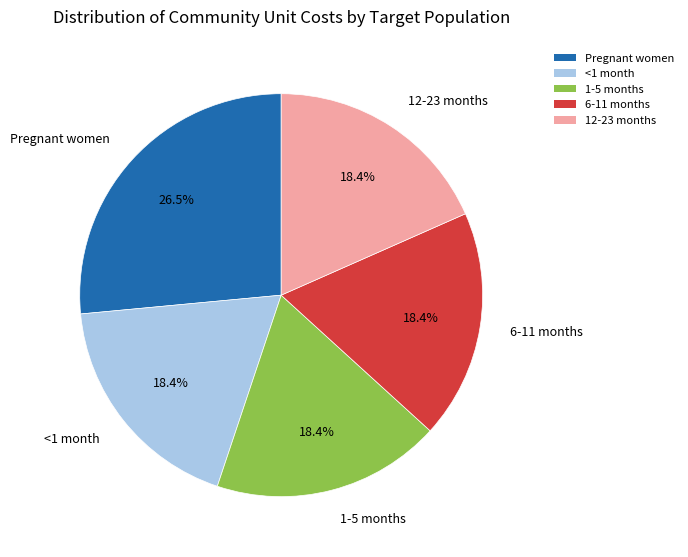

Between Pregnant women and 1-5 months, which is larger?

Pregnant women